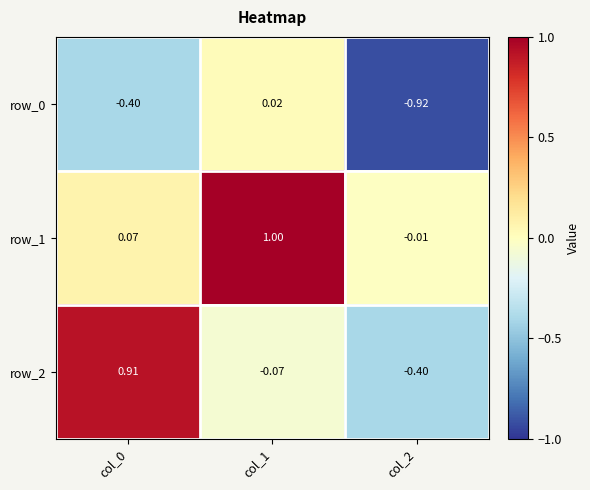

What is the difference between the row_2 values at col_2 and col_0?

1.3